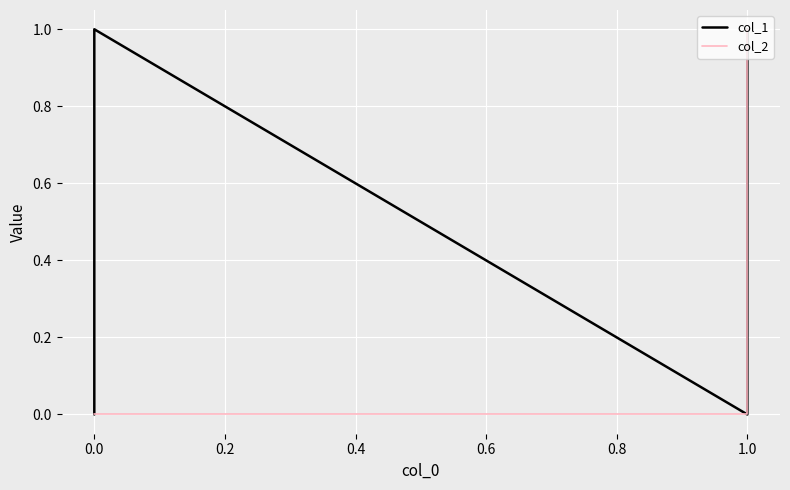

Rank the series by their average value, from lowest to highest.

col_2, col_1